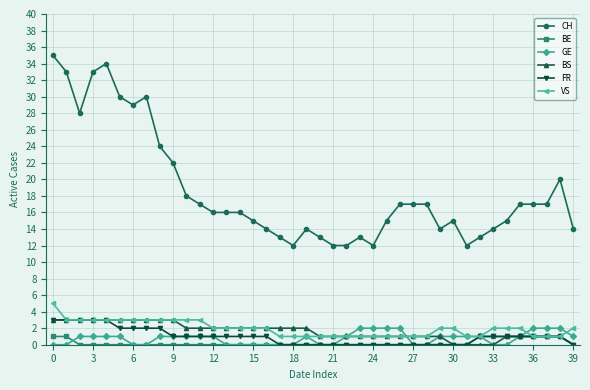

True or false: FR and CH cross at least once.

False